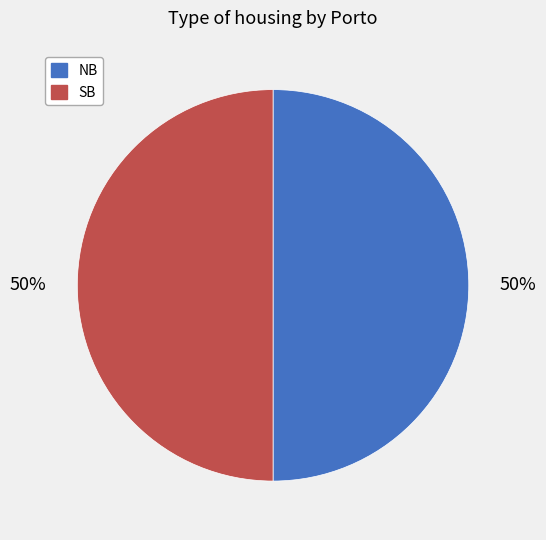

What is the ratio of the value at SB to the value at NB?

1.0